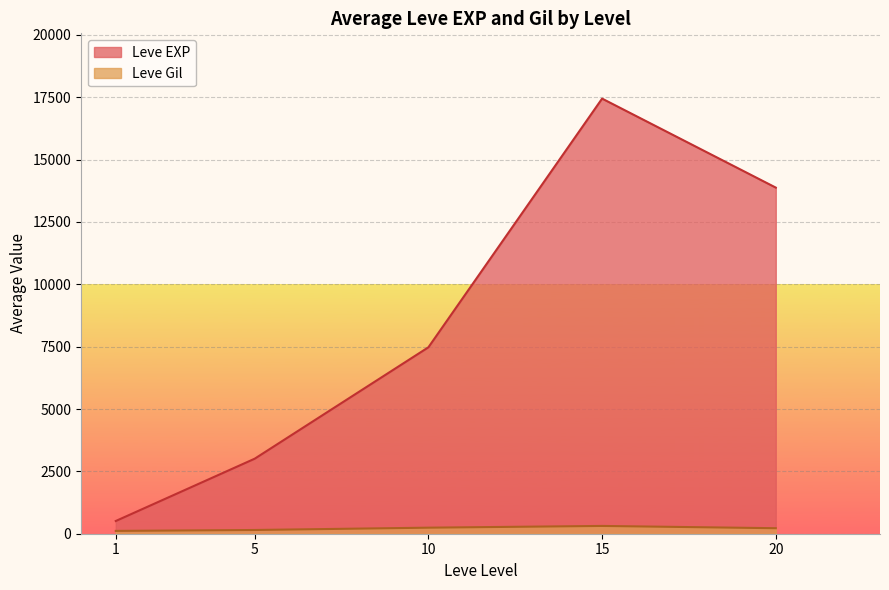

What is the average value of the Leve EXP series?

8463.0